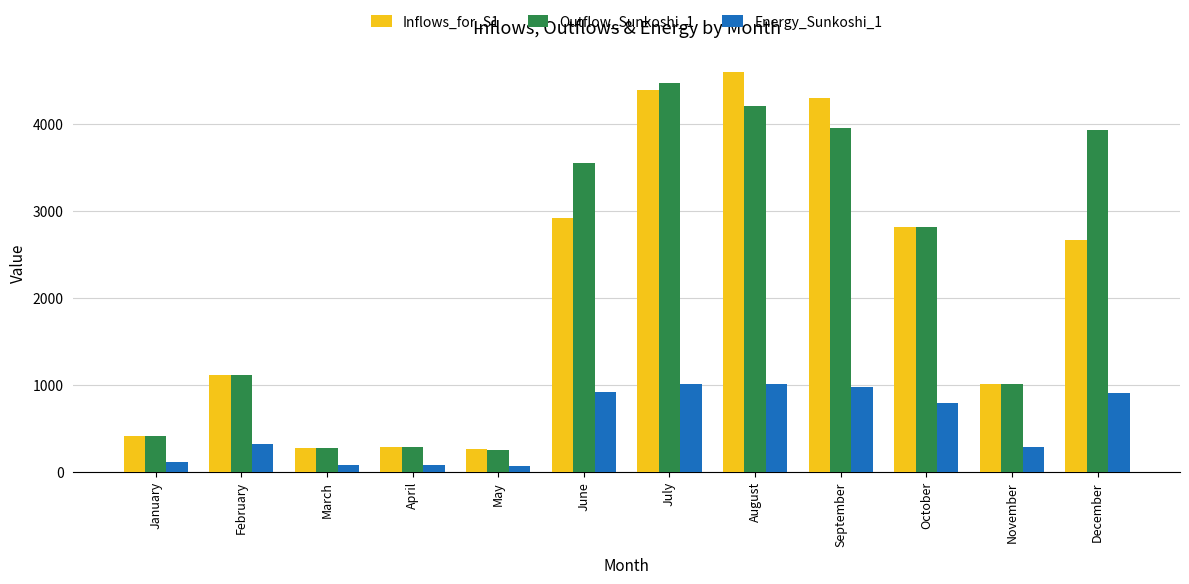

What is the approximate value of Outflow_Sunkoshi_1 at May?

250.8